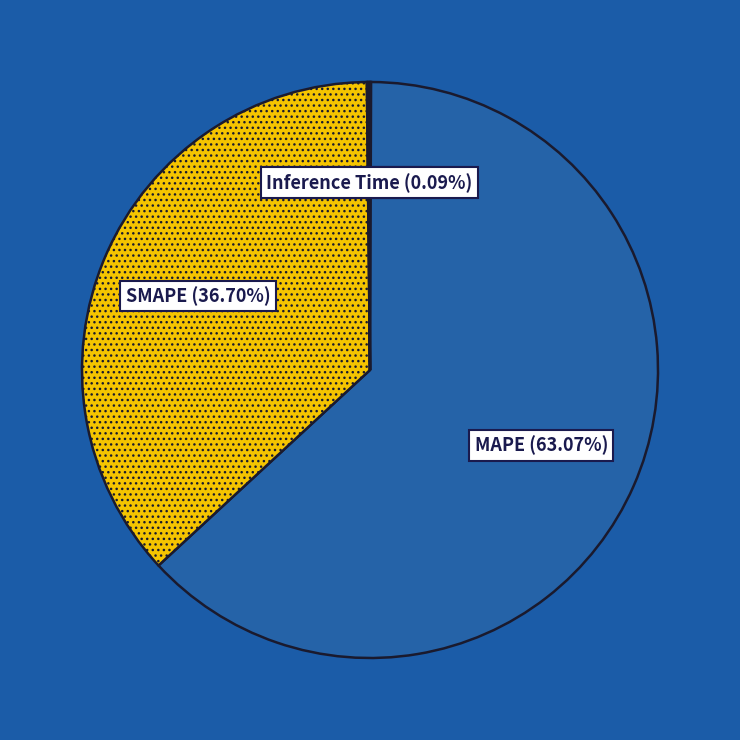

Which slice is the largest?

MAPE